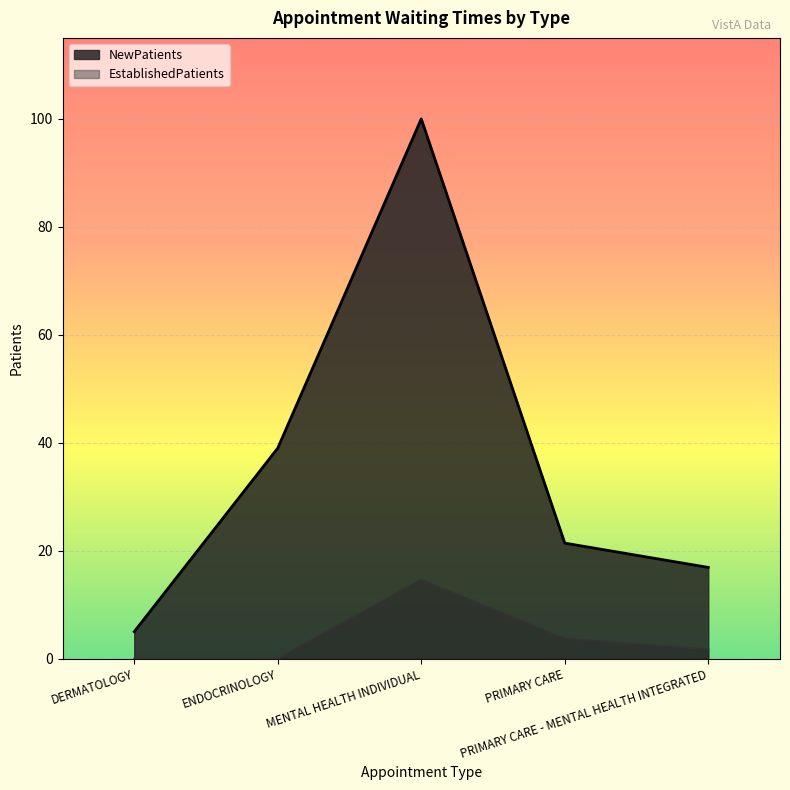

Is it true that EstablishedPatients equals 3.7 at PRIMARY CARE?

True